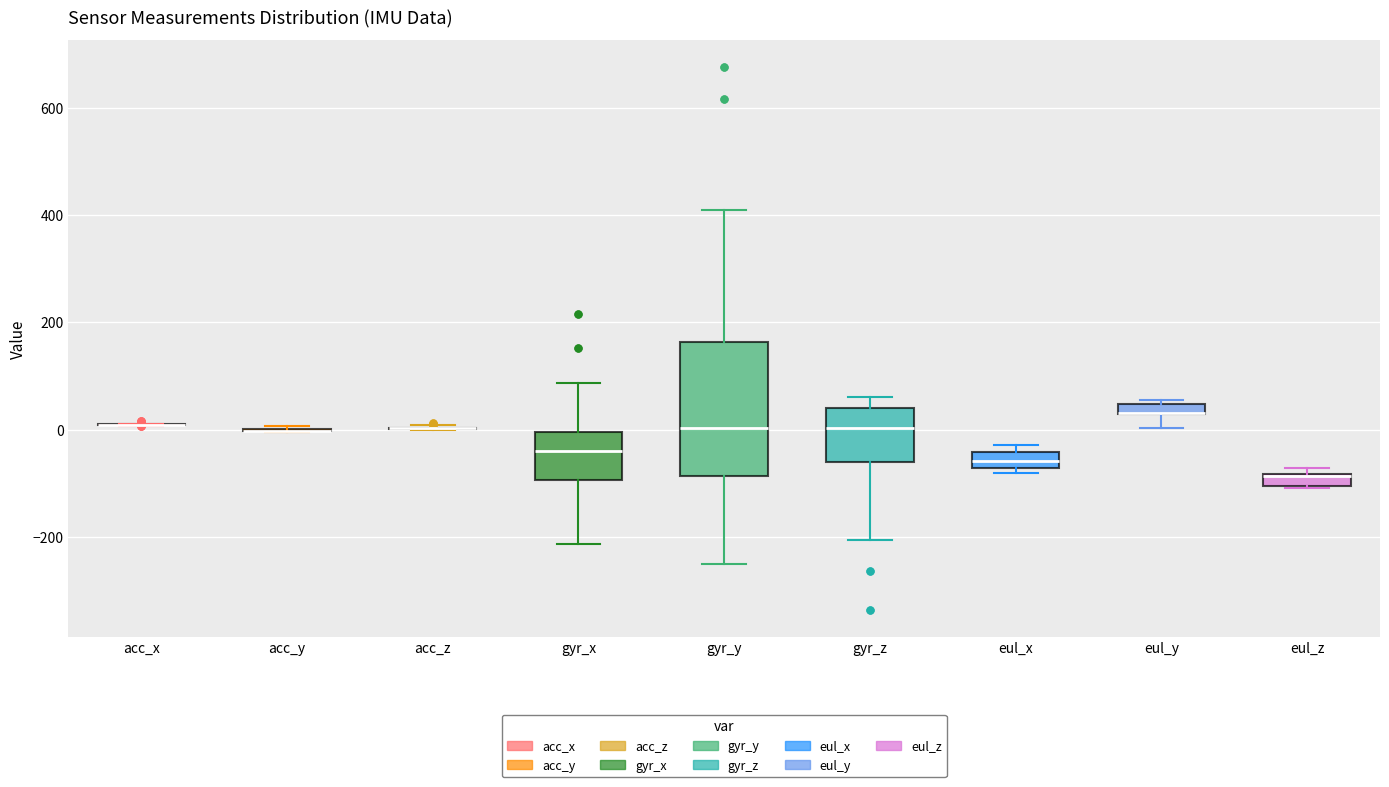

Comparing the boxes themselves (not the whiskers), which one is the tallest?

gyr_y